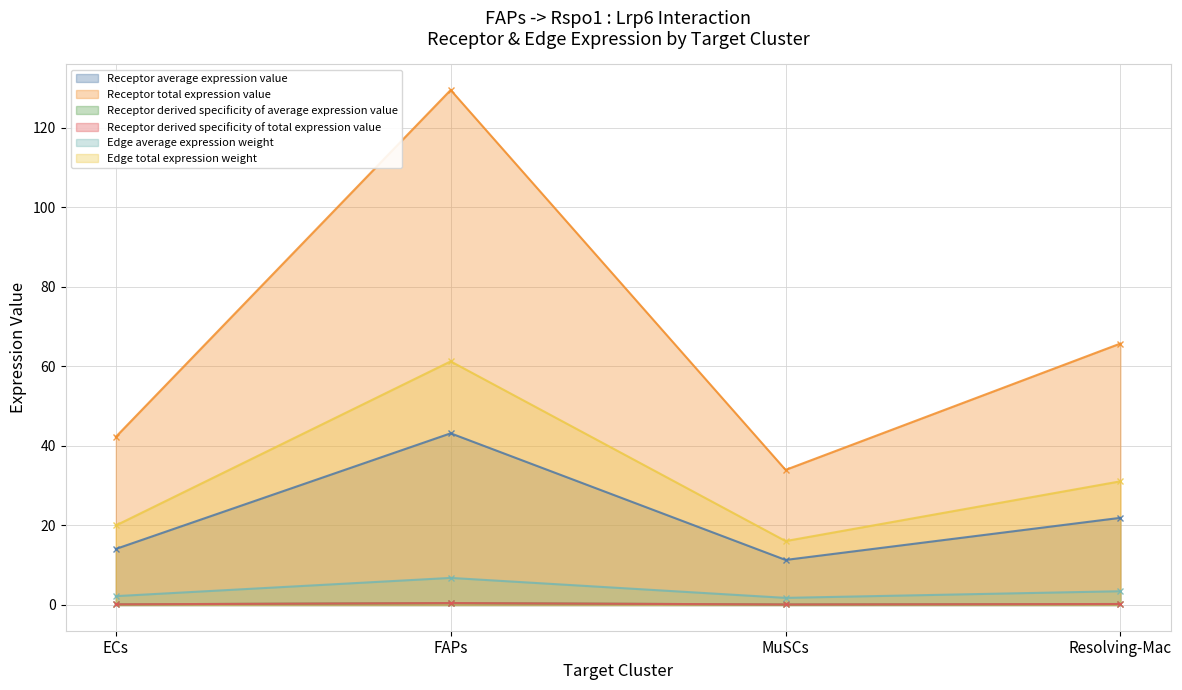

What is the difference between the highest and lowest values at ECs?

42.1